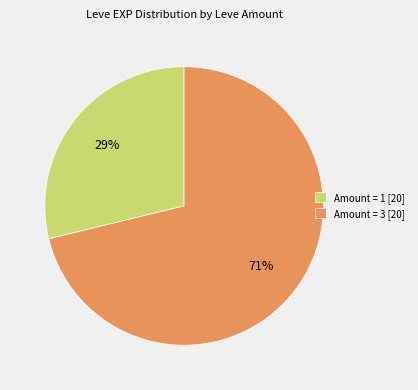

Which category has the smallest portion of the pie?

Amount = 1 [20]